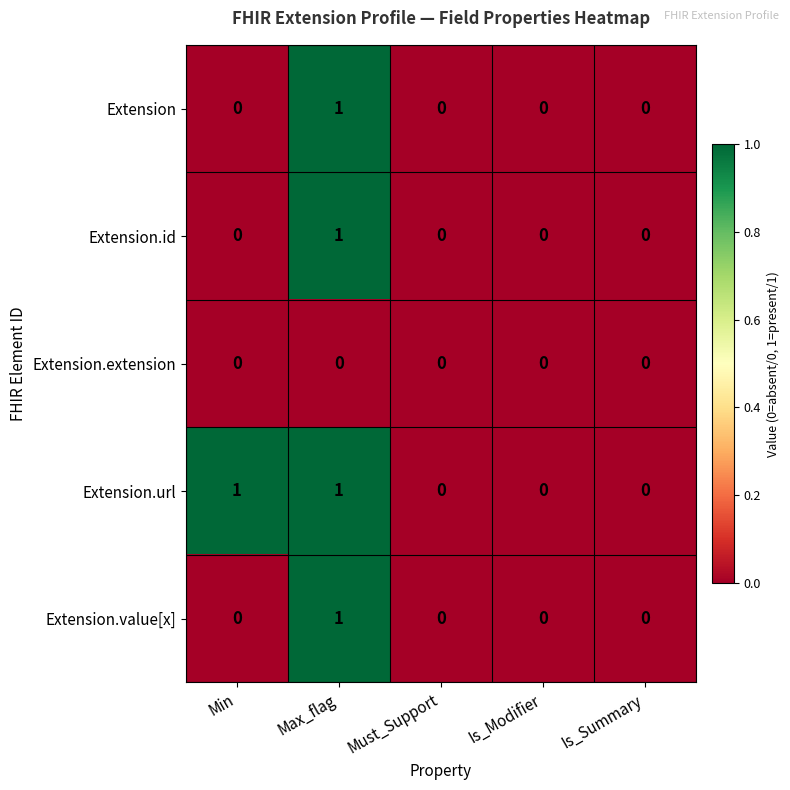

How many series are shown in this chart?

5